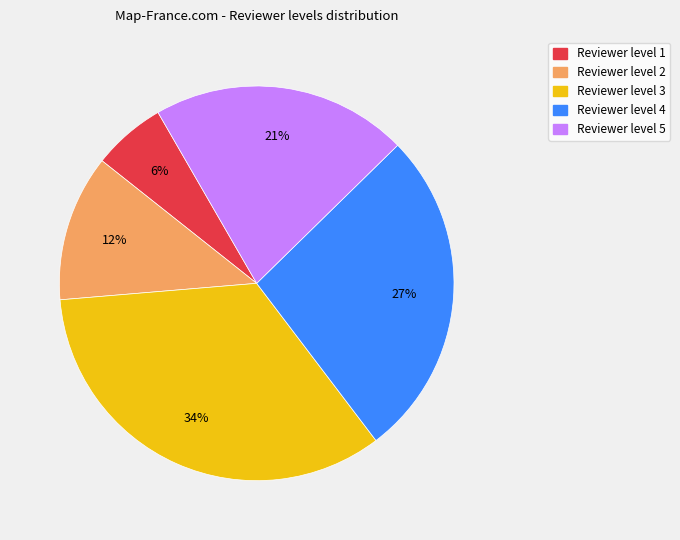

Is there any slice that represents more than half of the pie?

No